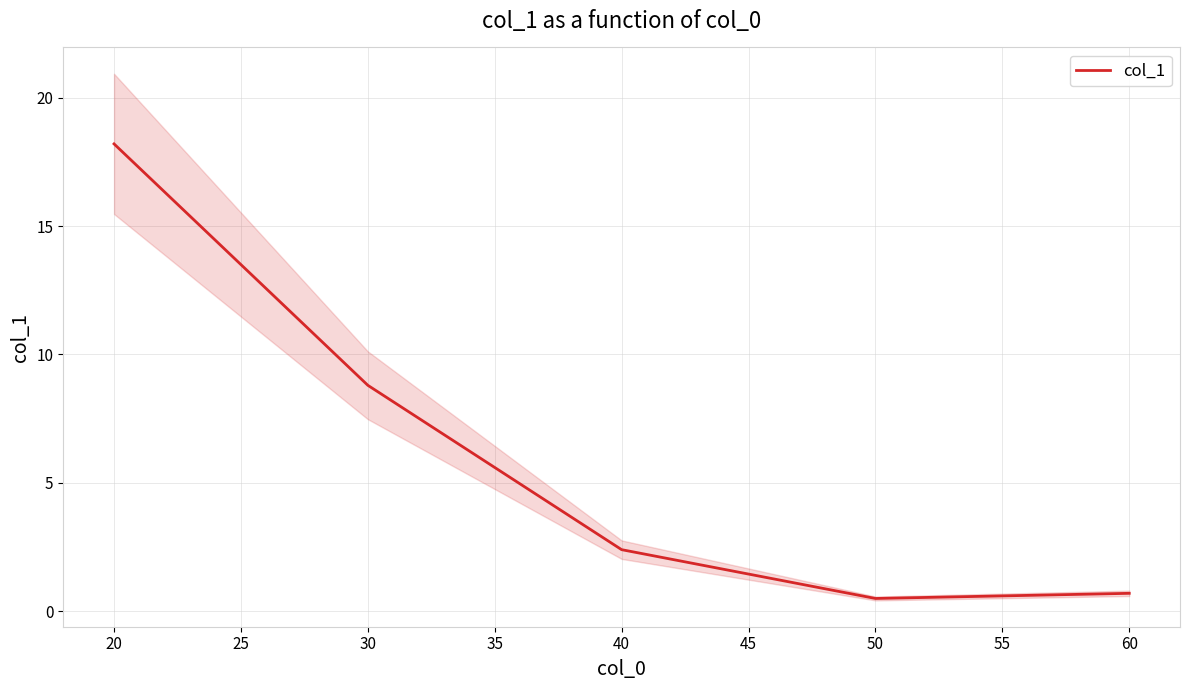

Where does the col_1 series first go above 2?

20